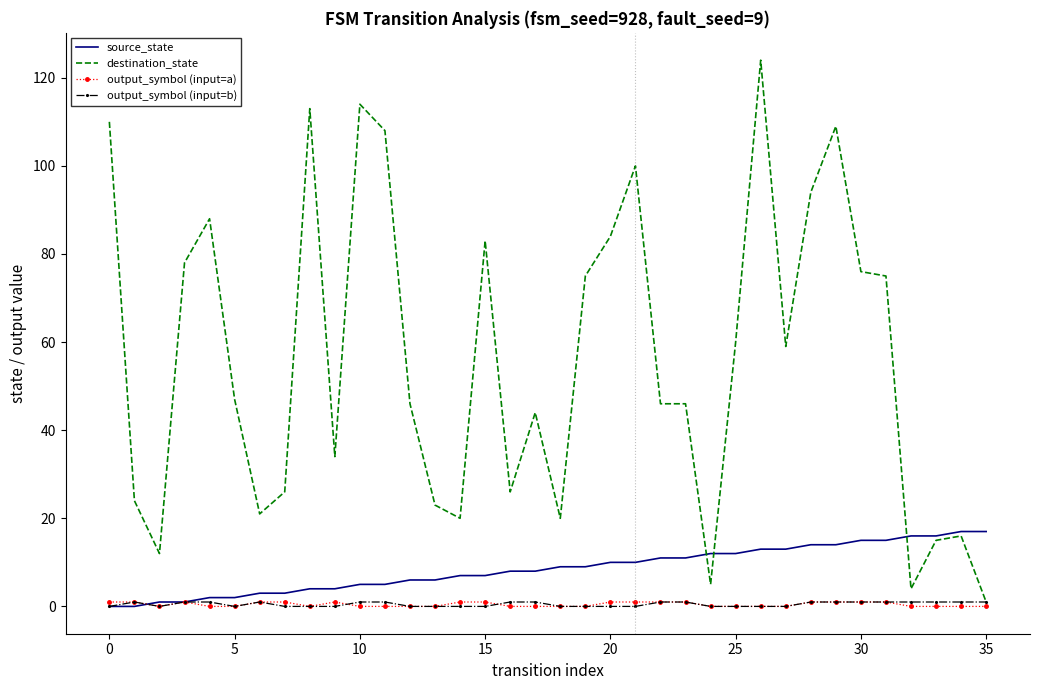

What is the maximum value for source_state?

17